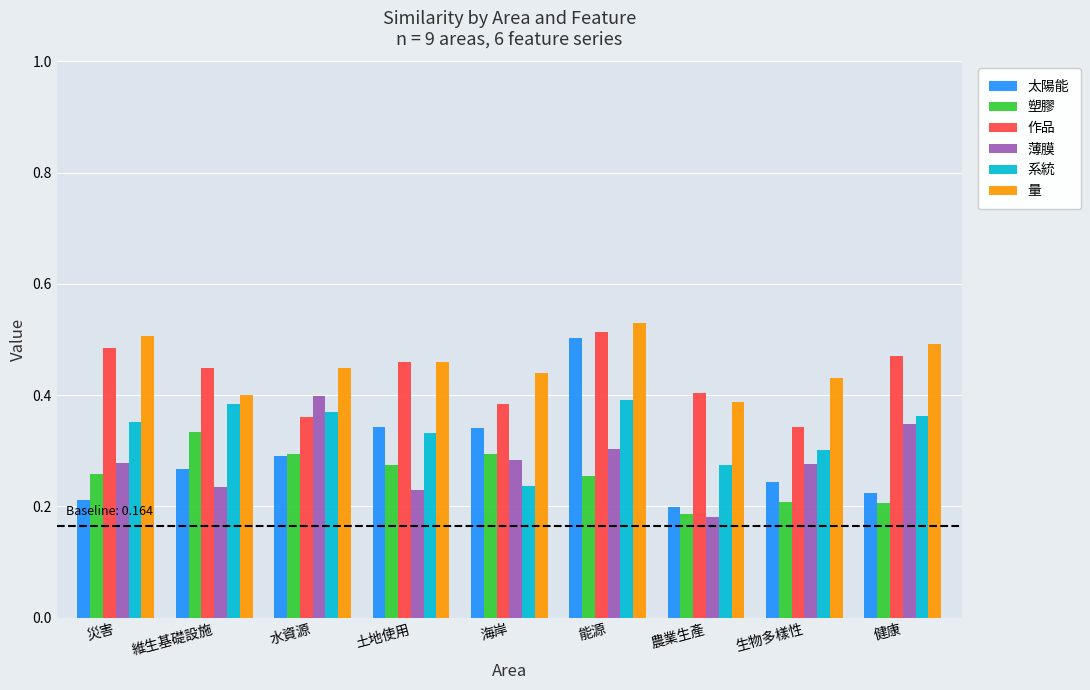

At which category does the chart reach its minimum across all series?

農業生產